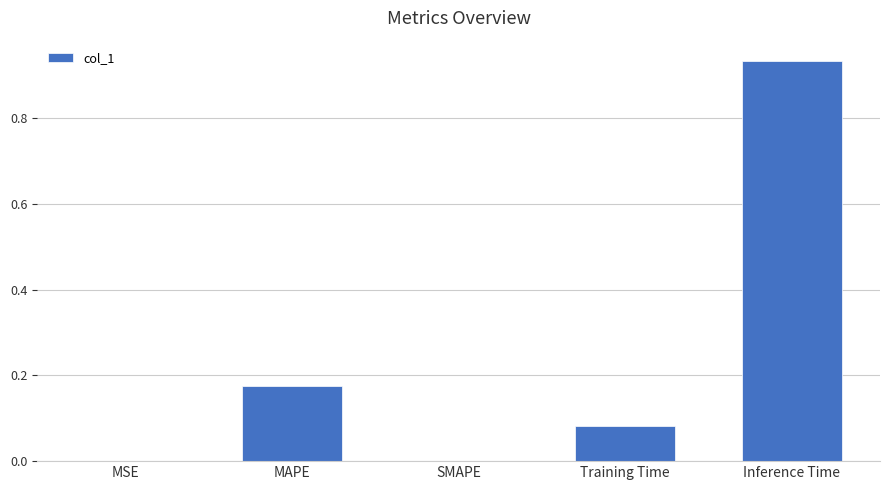

What is the sum of the values at Training Time and MAPE?

0.3